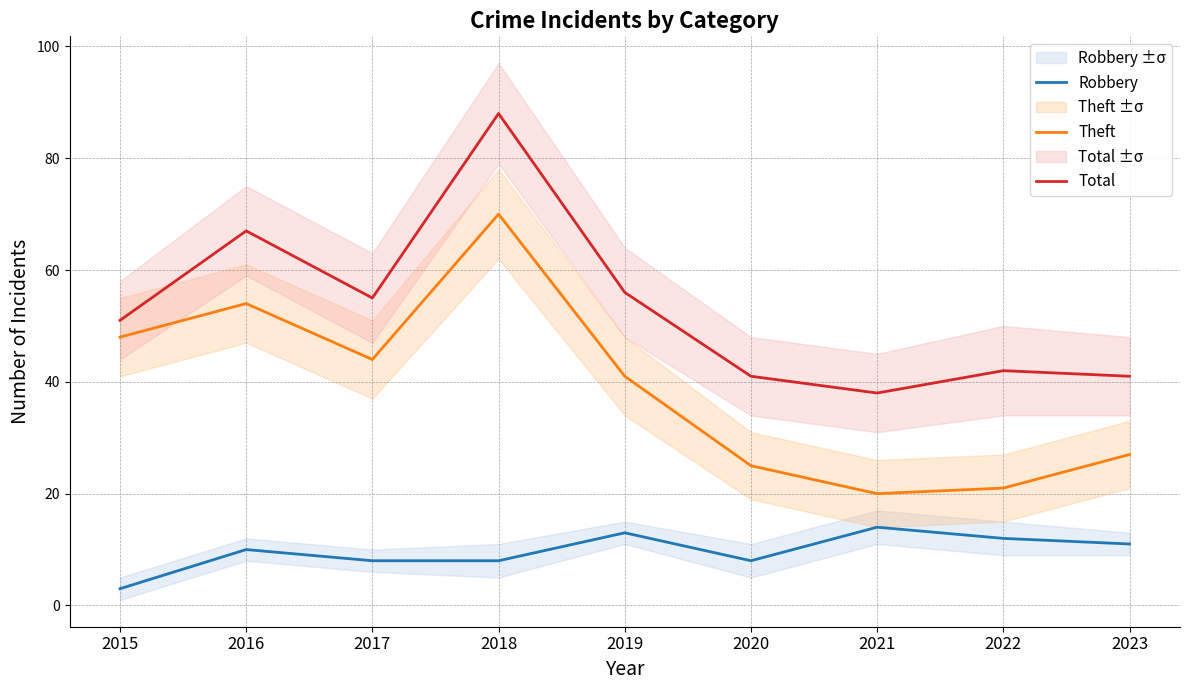

Where is the first local minimum for Robbery?

2020